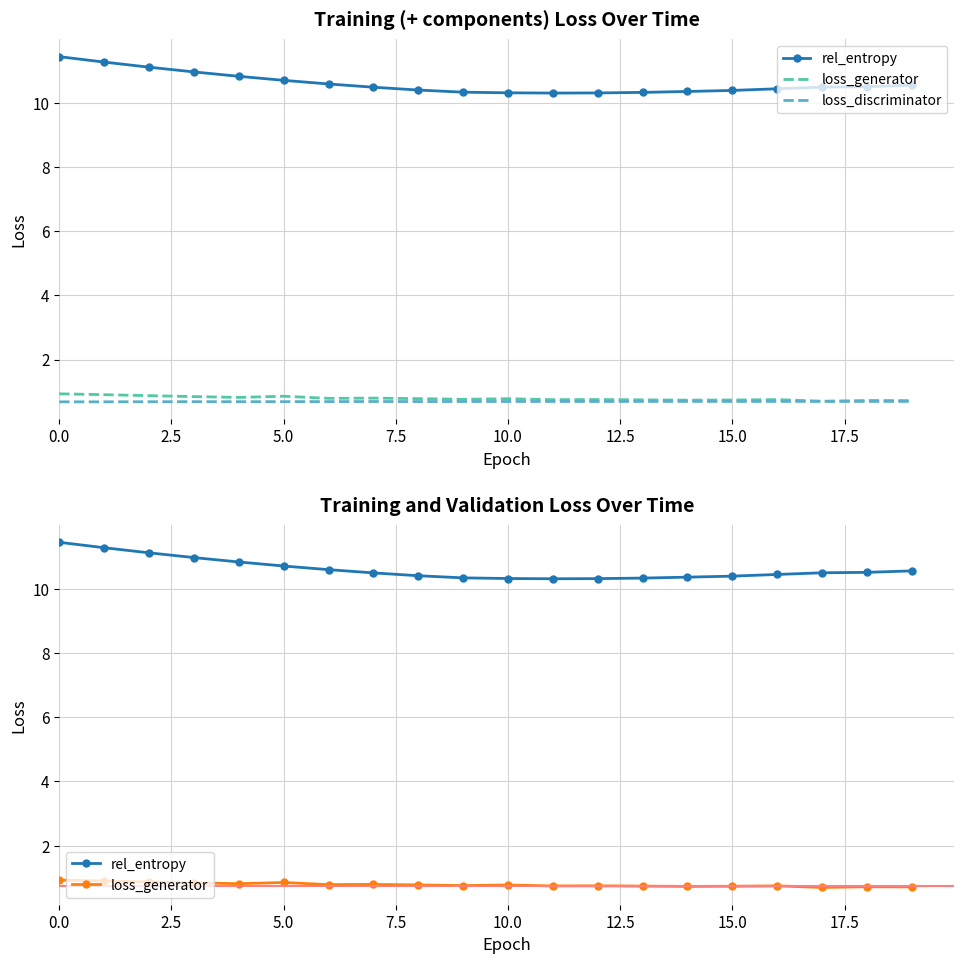

What is the average value of the loss_generator series?

0.8